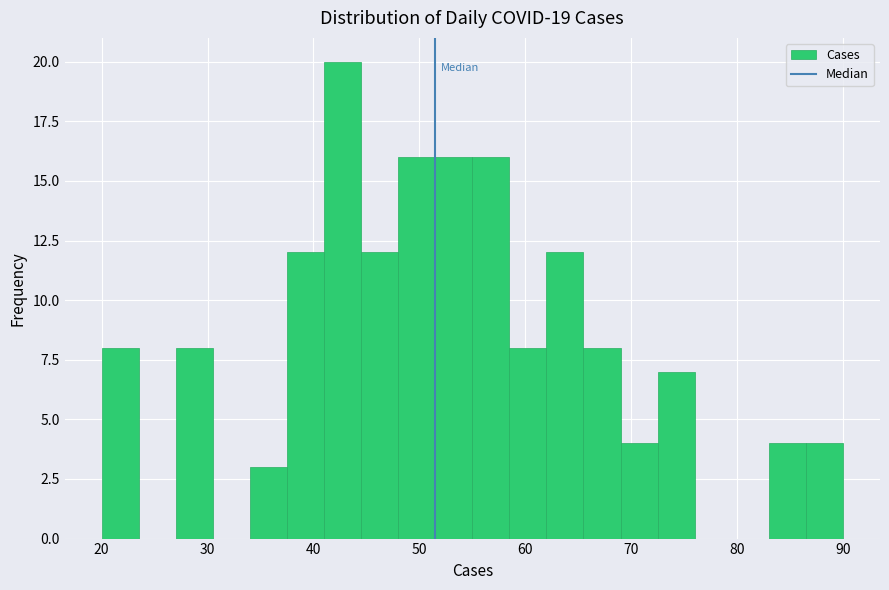

Around what value on the x-axis is the tallest bar? Give the approximate position of its centre, as read against the axis.

43